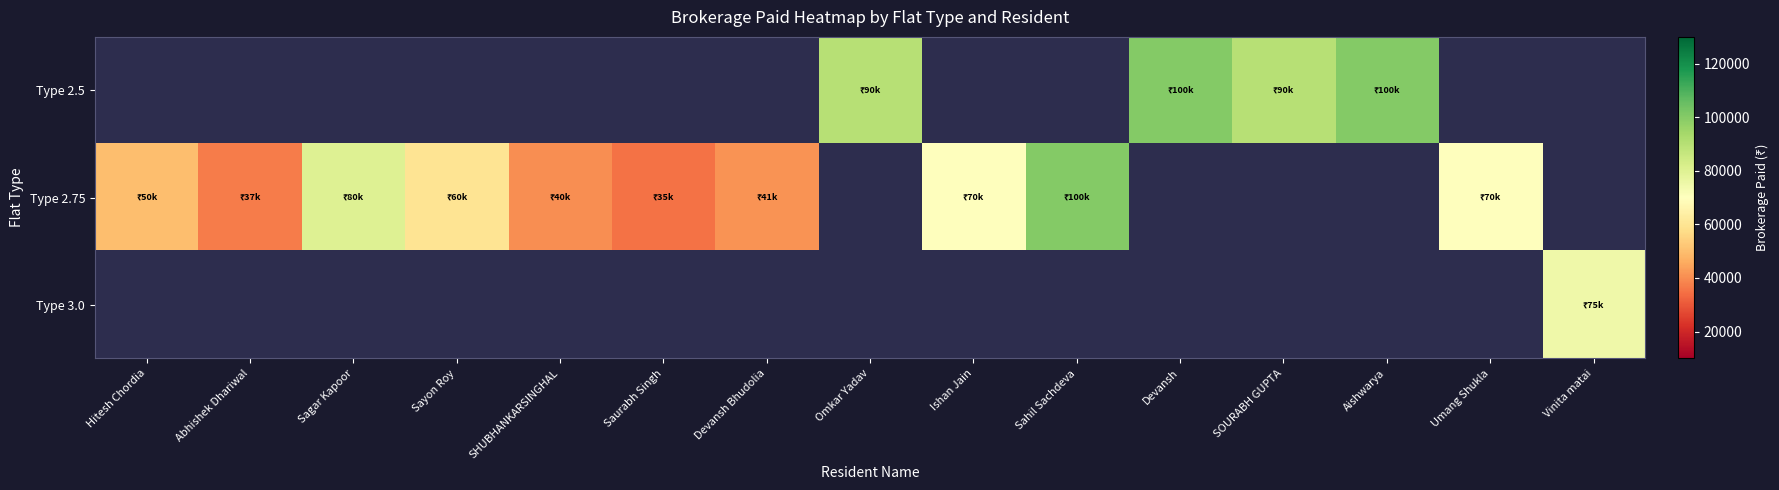

Rank the series at SOURABH GUPTA from highest to lowest value.

Type 2.5, Type 2.75, Type 3.0